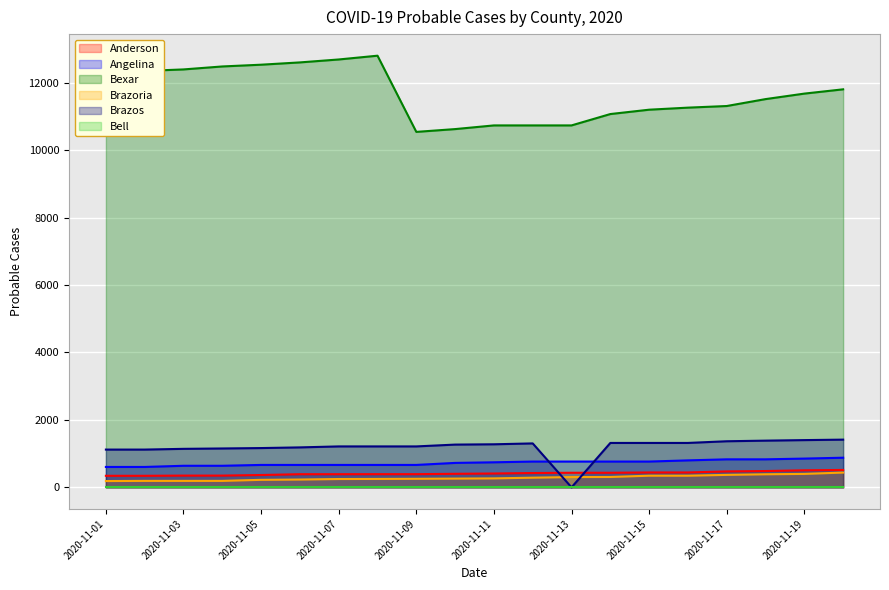

How many interior local peaks does the Brazos series have?

1